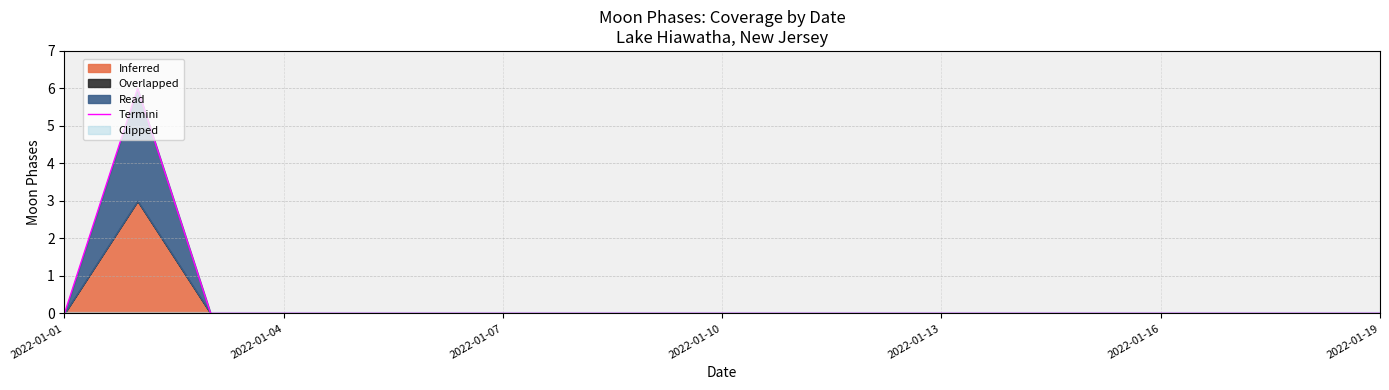

Is it true that Termini equals 2 at 2022-01-01?

False